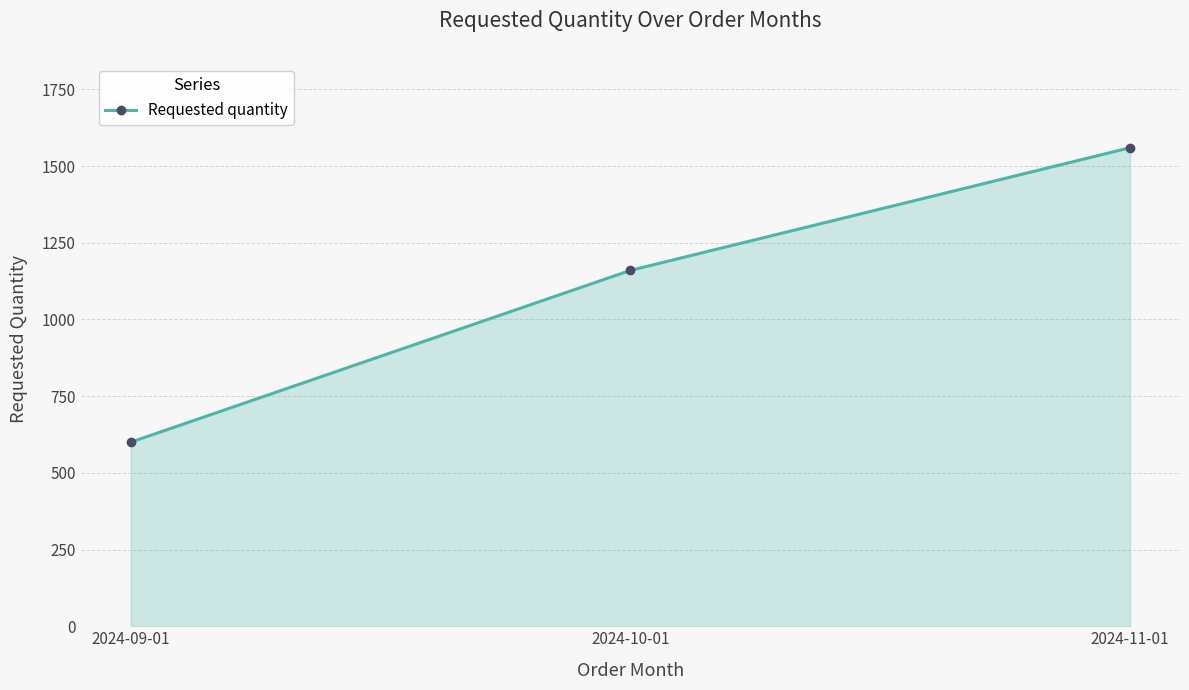

Does the chart have visible grid lines?

Yes